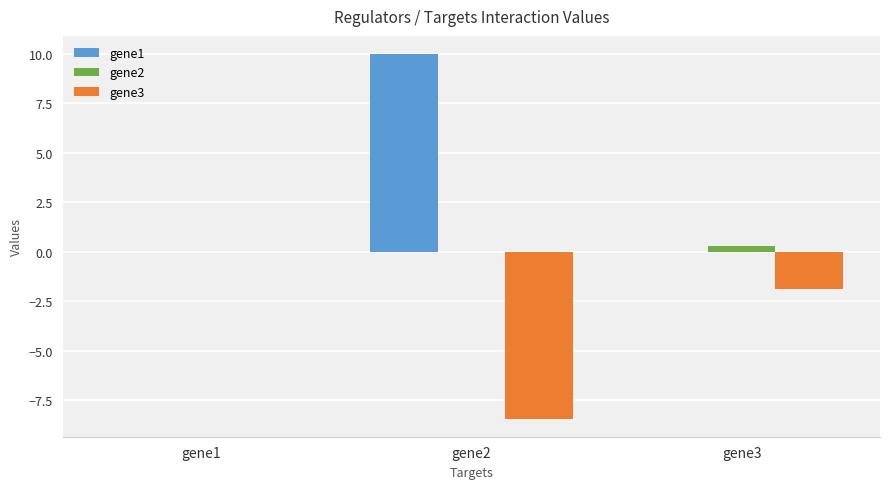

Is it true that gene3 equals -14.8 at gene2?

False